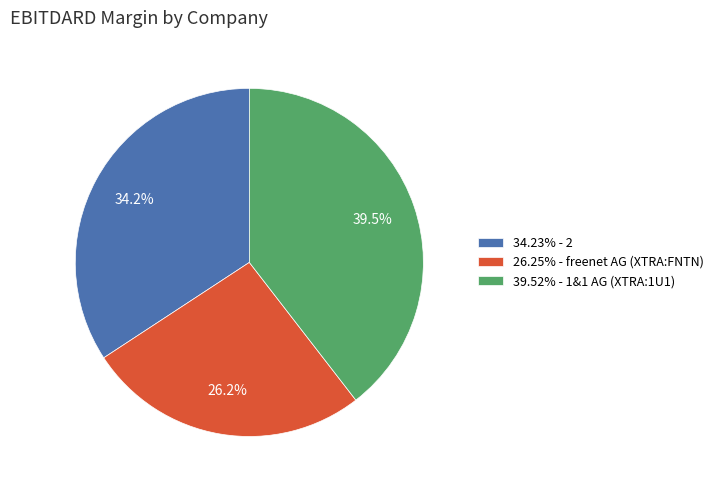

Is 26.25% - freenet AG (XTRA:FNTN) the majority of the pie?

No